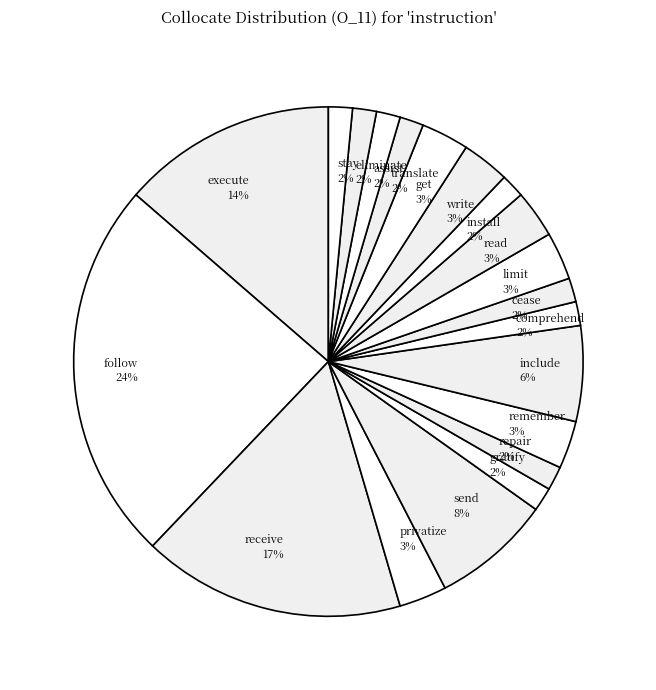

Between receive and install, which is larger?

receive